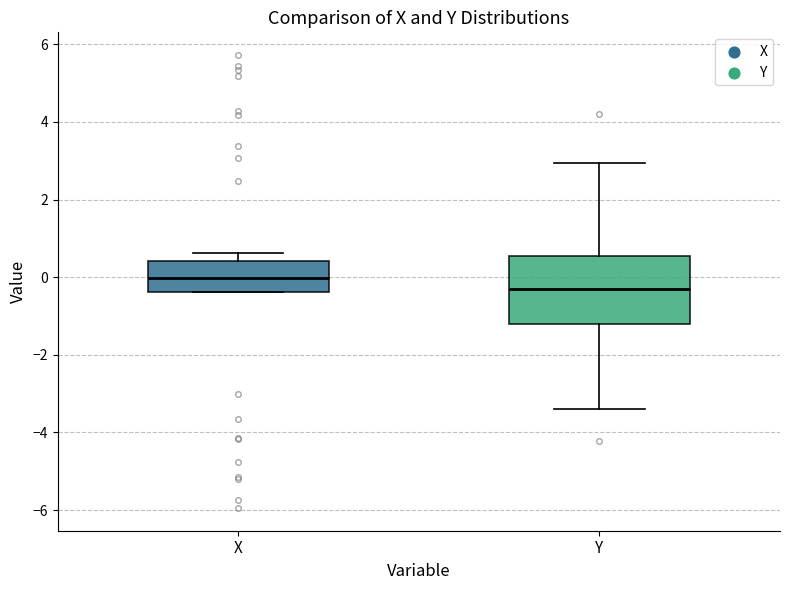

Reading left to right, read every box against the y-axis: the position of its median line, the range the box covers, and the ends of its whiskers. The values are not printed on the chart, so give them approximately, as read against the axis.

X: median 0.0, box -0.4 to 0.4, whiskers -0.4 to 0.6
Y: median -0.2, box -1.2 to 0.6, whiskers -3.4 to 3.0